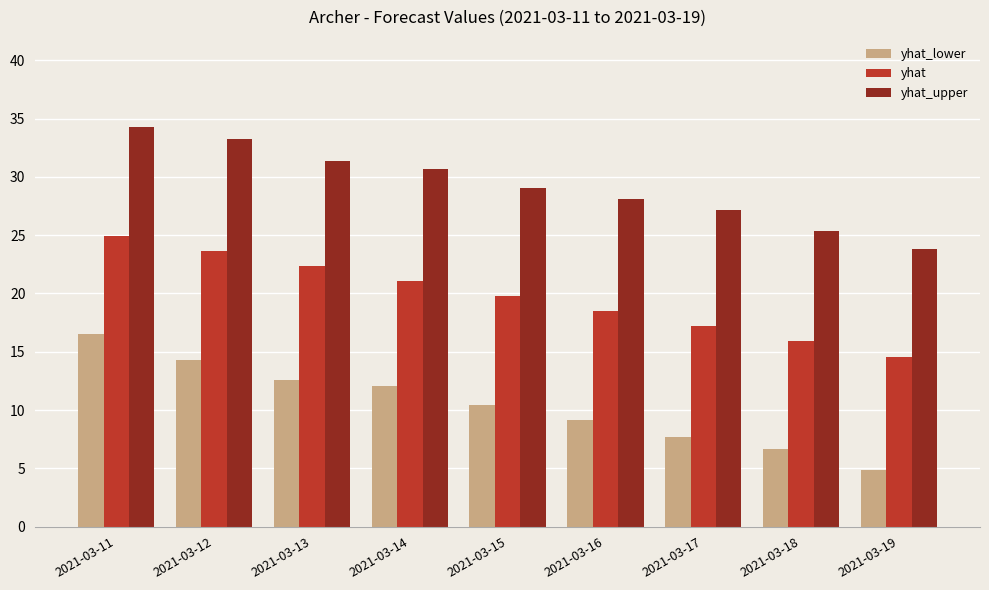

What is the difference between the yhat_lower values at 2021-03-17 and 2021-03-16?

1.4